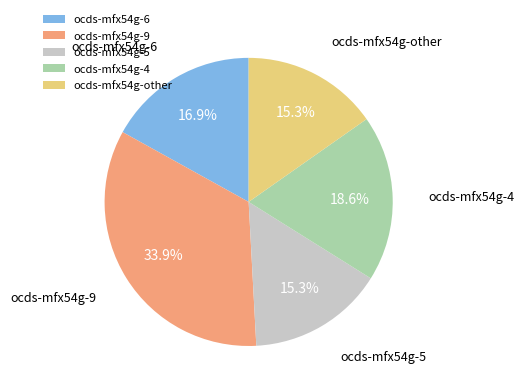

To the nearest percent, what is the difference between the ocds-mfx54g-9 and ocds-mfx54g-4 slice percentages?

15%